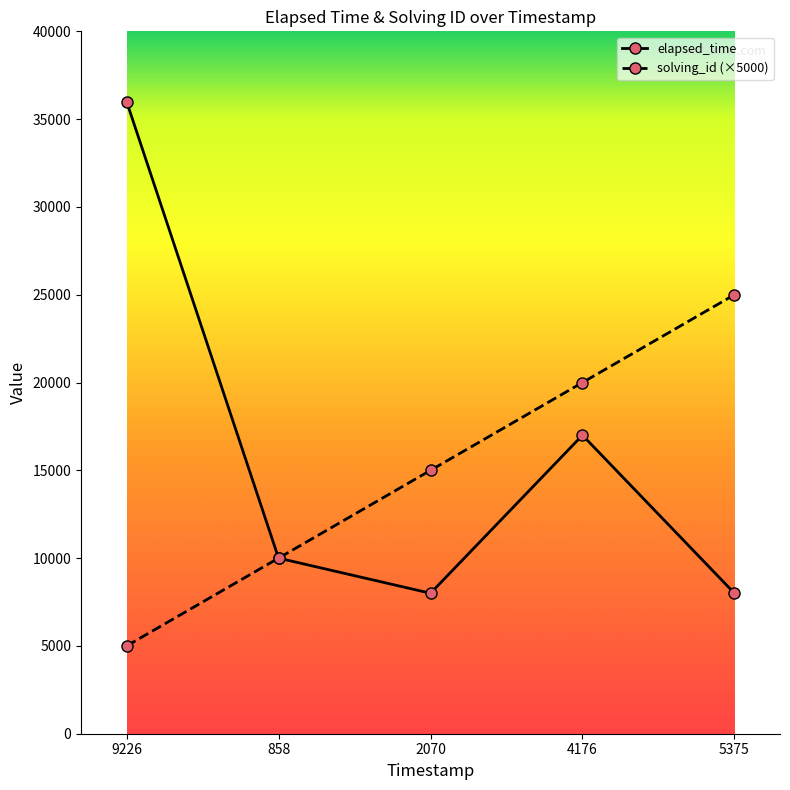

Reading left to right, what are all the values shown in this chart?

elapsed_time: 9226=36000	858=10000	2070=8000	4176=17000	5375=8000
solving_id (×5000): 9226=5000	858=10000	2070=15000	4176=20000	5375=25000